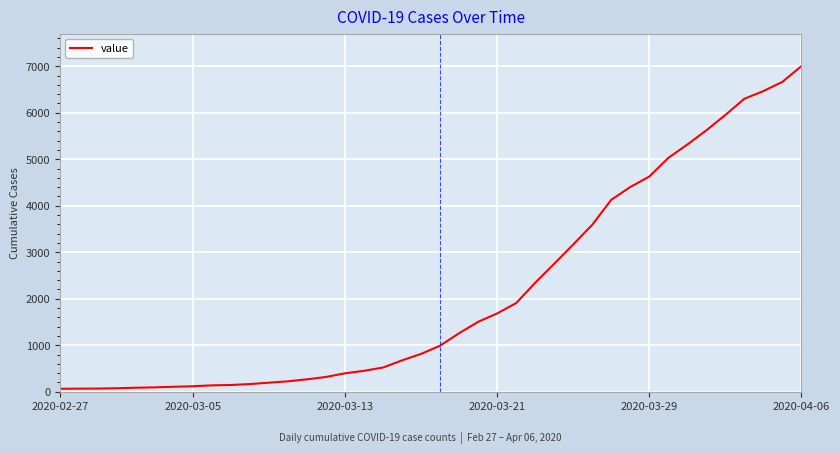

What is the maximum value shown in the chart?

7001